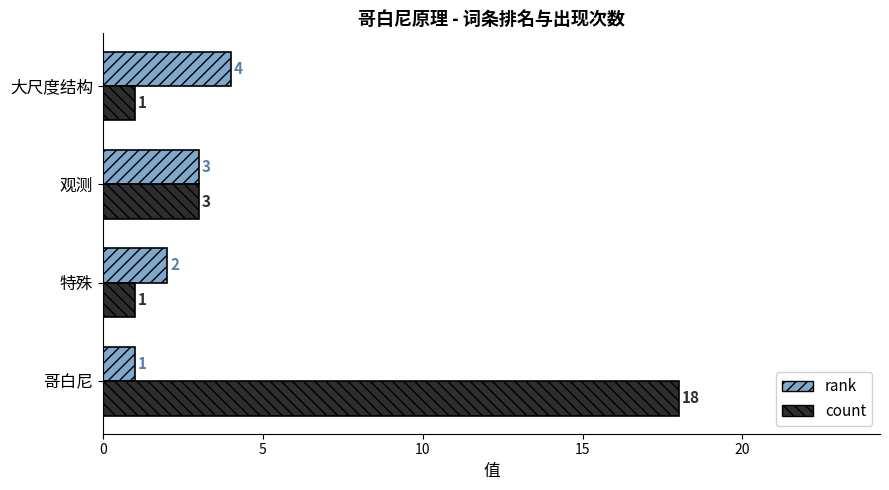

What is the average value of the count series?

6